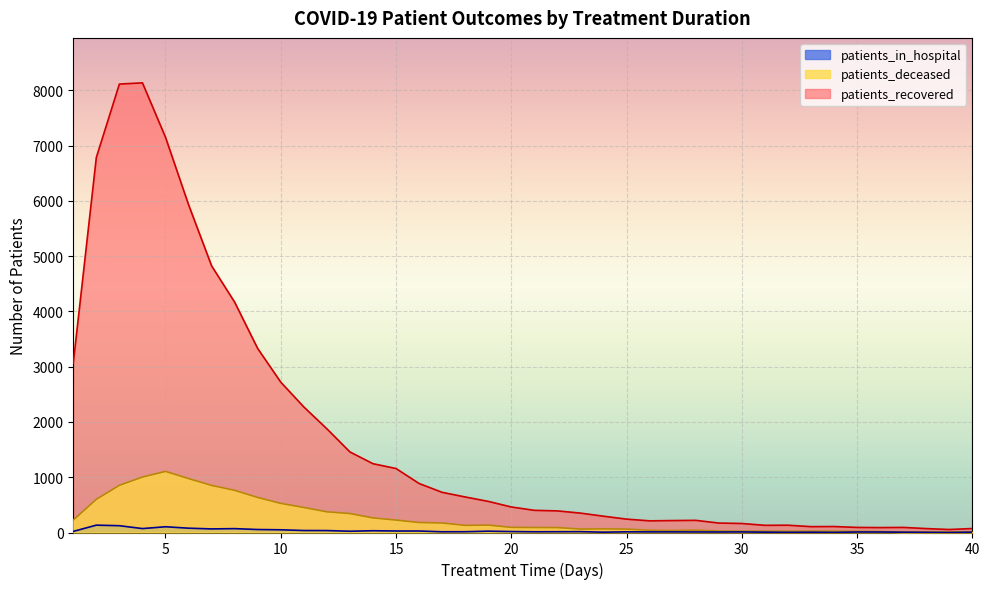

At which label does patients_recovered reach its minimum?

39